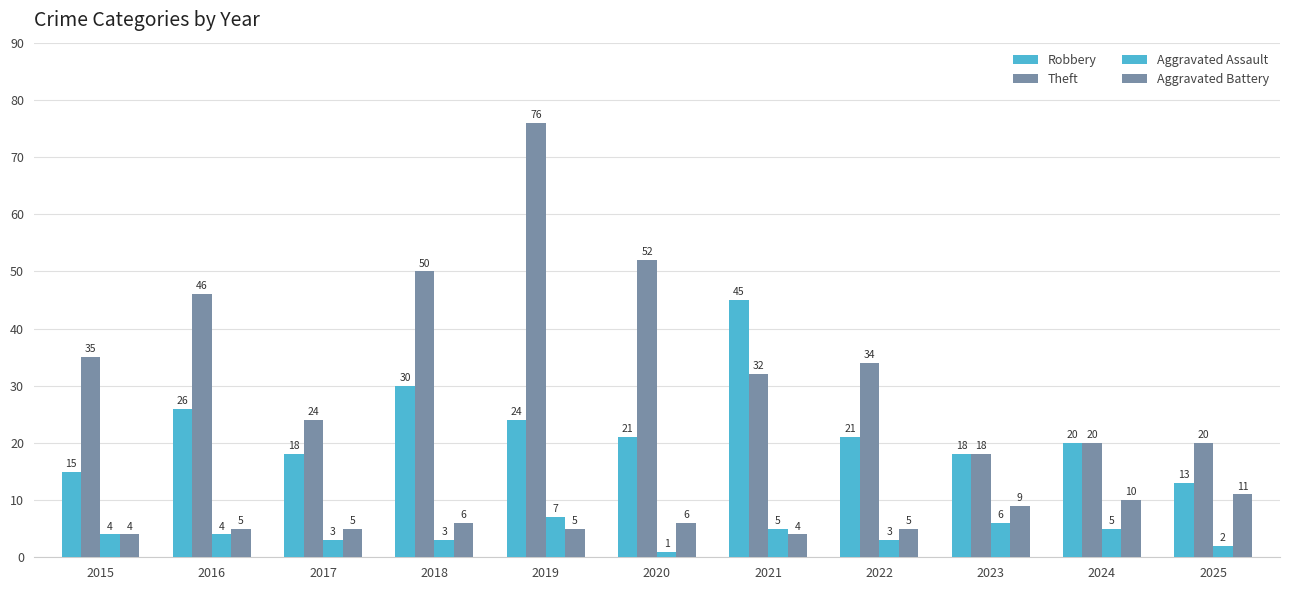

How many categories are shown in the chart?

11